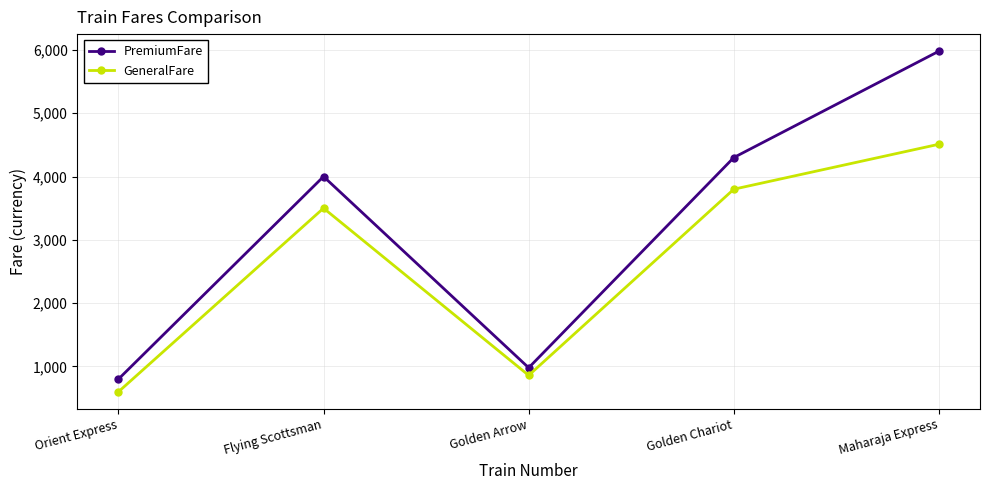

Is this an area chart (filled region under the line)?

No